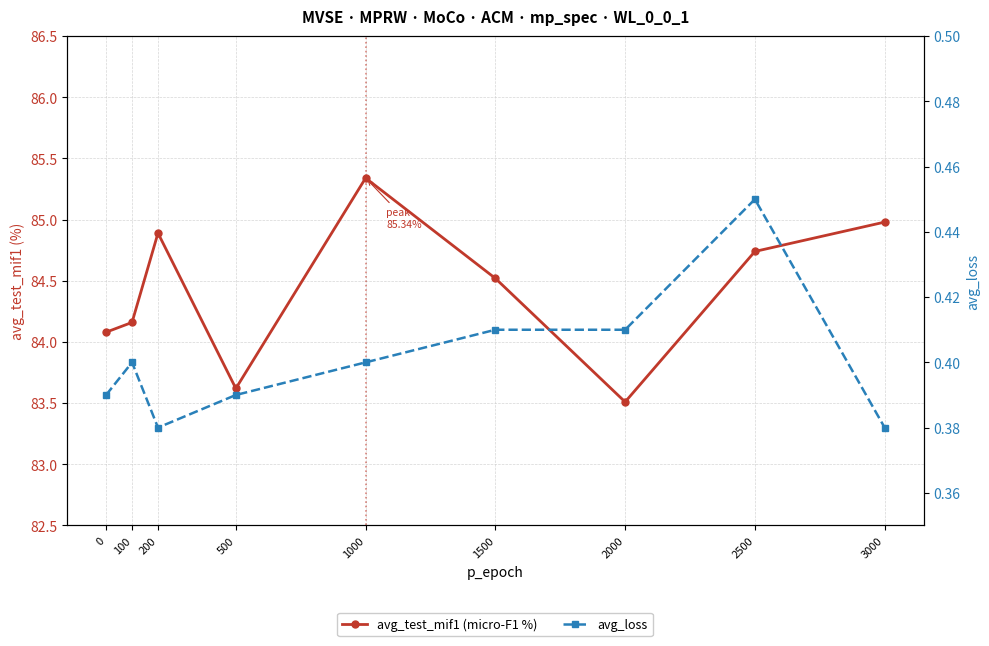

What is the sum of all avg_loss values?

3.6